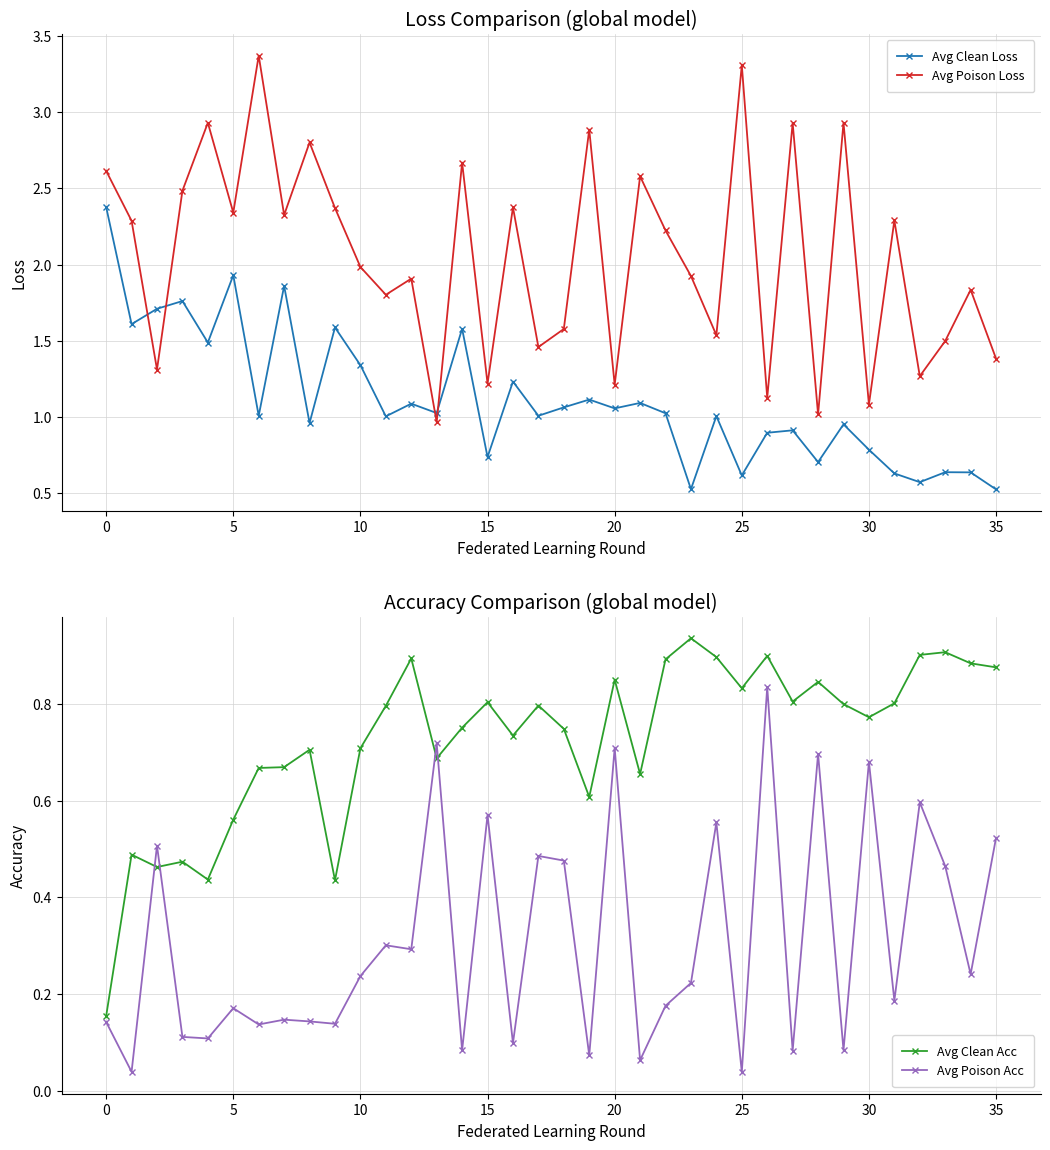

How many lines are shown in the chart?

4